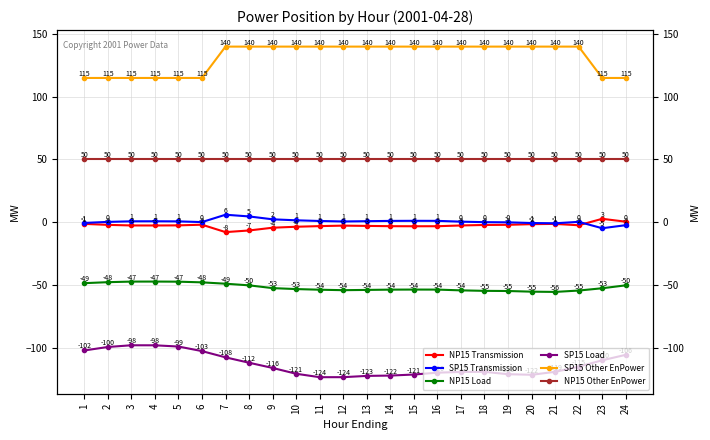

What is the value of the SP15 Transmission point at the 9th from the left?

2.3